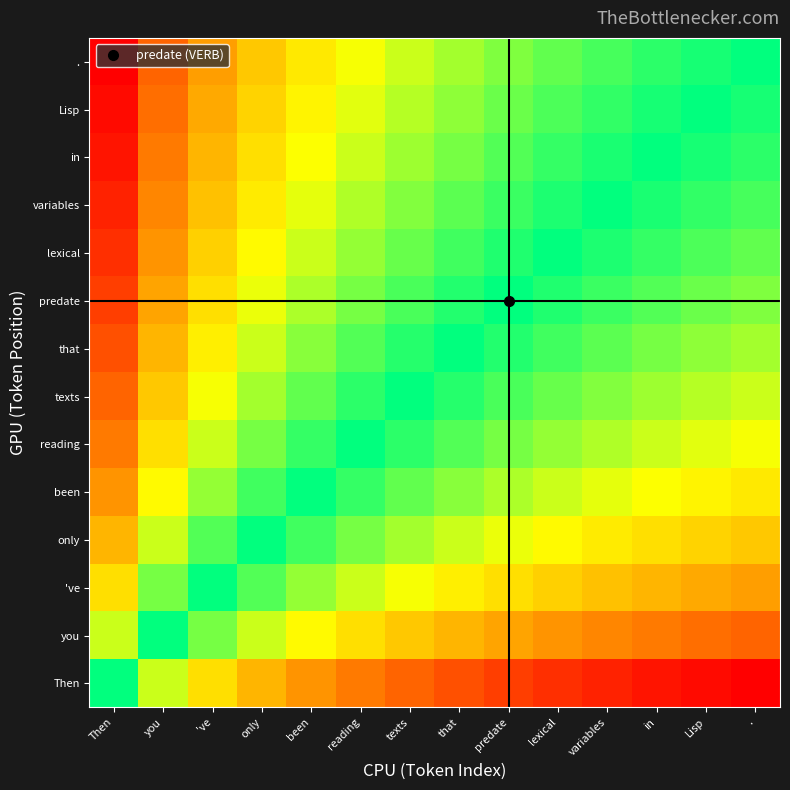

Reading left to right, extract all data points from this chart.

Then: Then=0.0	you=-0.7	've=-1.1	only=-1.4	been=-1.6	reading=-1.8	texts=-1.9	that=-2.1	predate=-2.2	lexical=-2.3	variables=-2.4	in=-2.5	Lisp=-2.6	.=-2.6
you: Then=0.7	you=0.0	've=-0.4	only=-0.7	been=-0.9	reading=-1.1	texts=-1.3	that=-1.4	predate=-1.5	lexical=-1.6	variables=-1.7	in=-1.8	Lisp=-1.9	.=-1.9
've: Then=1.1	you=0.4	've=0.0	only=-0.3	been=-0.5	reading=-0.7	texts=-0.8	that=-1.0	predate=-1.1	lexical=-1.2	variables=-1.3	in=-1.4	Lisp=-1.5	.=-1.5
only: Then=1.4	you=0.7	've=0.3	only=0.0	been=-0.2	reading=-0.4	texts=-0.6	that=-0.7	predate=-0.8	lexical=-0.9	variables=-1.0	in=-1.1	Lisp=-1.2	.=-1.3
been: Then=1.6	you=0.9	've=0.5	only=0.2	been=0.0	reading=-0.2	texts=-0.3	that=-0.5	predate=-0.6	lexical=-0.7	variables=-0.8	in=-0.9	Lisp=-1.0	.=-1.0
reading: Then=1.8	you=1.1	've=0.7	only=0.4	been=0.2	reading=0.0	texts=-0.2	that=-0.3	predate=-0.4	lexical=-0.5	variables=-0.6	in=-0.7	Lisp=-0.8	.=-0.8
texts: Then=1.9	you=1.3	've=0.8	only=0.6	been=0.3	reading=0.2	texts=0.0	that=-0.1	predate=-0.3	lexical=-0.4	variables=-0.5	in=-0.5	Lisp=-0.6	.=-0.7
that: Then=2.1	you=1.4	've=1.0	only=0.7	been=0.5	reading=0.3	texts=0.1	that=0.0	predate=-0.1	lexical=-0.2	variables=-0.3	in=-0.4	Lisp=-0.5	.=-0.6
predate: Then=2.2	you=1.5	've=1.1	only=0.8	been=0.6	reading=0.4	texts=0.3	that=0.1	predate=0.0	lexical=-0.1	variables=-0.2	in=-0.3	Lisp=-0.4	.=-0.4
lexical: Then=2.3	you=1.6	've=1.2	only=0.9	been=0.7	reading=0.5	texts=0.4	that=0.2	predate=0.1	lexical=0.0	variables=-0.1	in=-0.2	Lisp=-0.3	.=-0.3
variables: Then=2.4	you=1.7	've=1.3	only=1.0	been=0.8	reading=0.6	texts=0.5	that=0.3	predate=0.2	lexical=0.1	variables=0.0	in=-0.1	Lisp=-0.2	.=-0.2
in: Then=2.5	you=1.8	've=1.4	only=1.1	been=0.9	reading=0.7	texts=0.5	that=0.4	predate=0.3	lexical=0.2	variables=0.1	in=0.0	Lisp=-0.1	.=-0.2
Lisp: Then=2.6	you=1.9	've=1.5	only=1.2	been=1.0	reading=0.8	texts=0.6	that=0.5	predate=0.4	lexical=0.3	variables=0.2	in=0.1	Lisp=0.0	.=-0.1
.: Then=2.6	you=1.9	've=1.5	only=1.3	been=1.0	reading=0.8	texts=0.7	that=0.6	predate=0.4	lexical=0.3	variables=0.2	in=0.2	Lisp=0.1	.=0.0